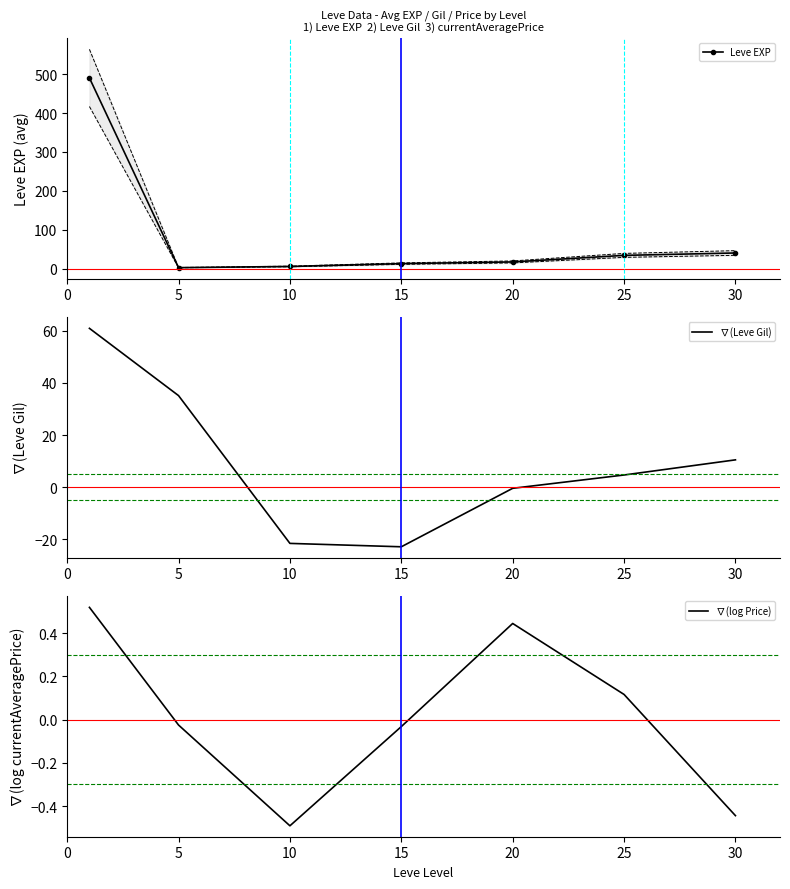

Reading right to left, transcribe all the data shown in this chart.

Leve EXP: 40.0	33.9	17.0	12.7	5.3	2.3	490.5
∇(Leve Gil): 10.5	4.7	-0.4	-22.8	-21.5	35.1	60.9
∇(log Price): -0.4	0.1	0.4	-0.0	-0.5	-0.0	0.5